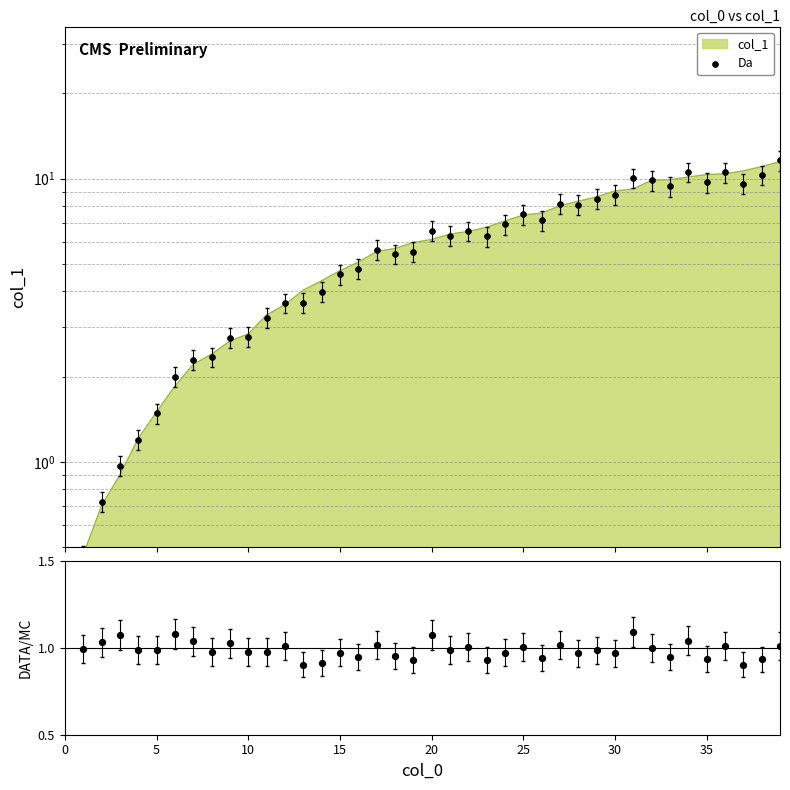

At how many categories does at least one series exceed 8?

13